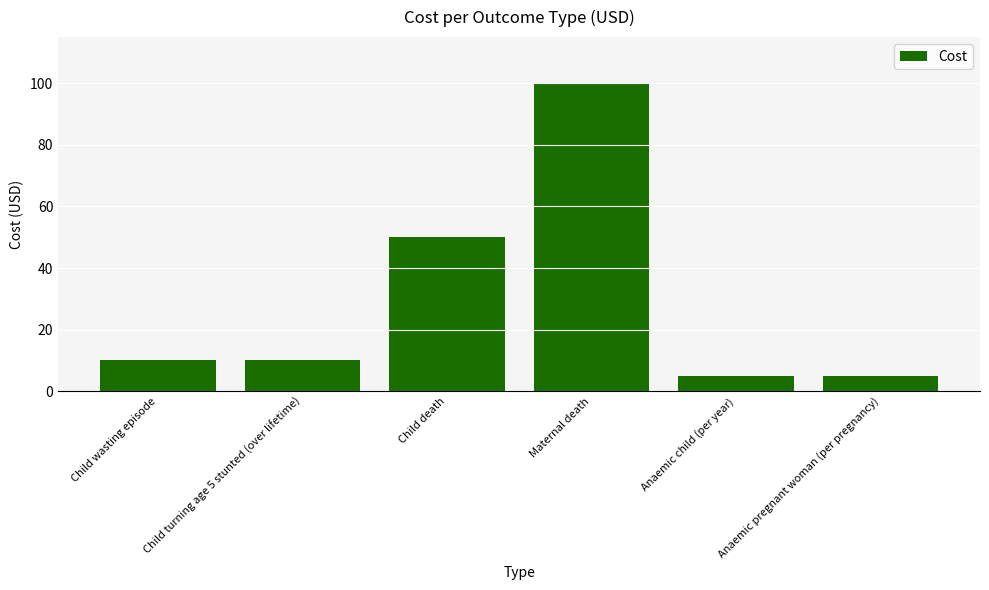

Are the bars grouped side by side (vs. stacked)?

No